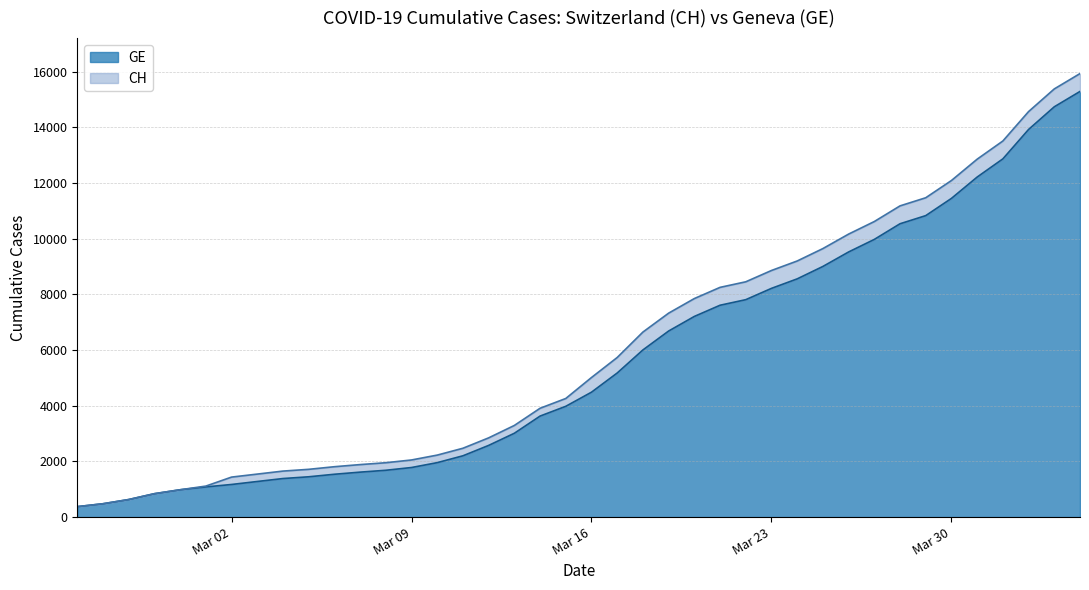

Is it true that GE equals 13565 at 2020-03-21?

False